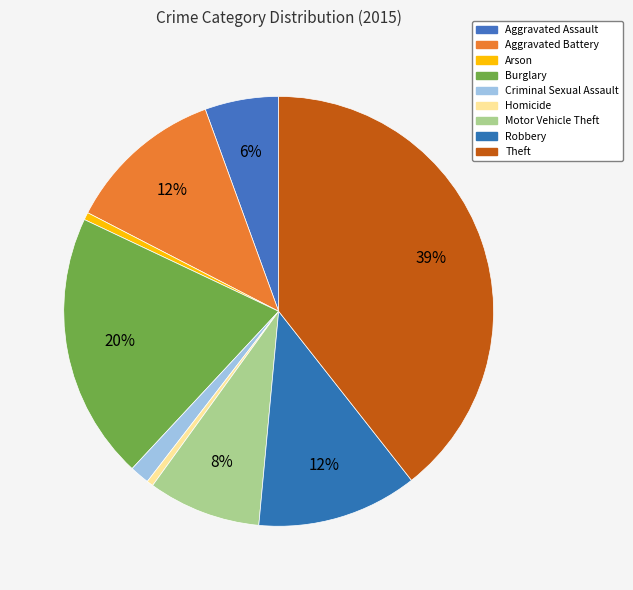

Between Burglary and Criminal Sexual Assault, which is larger?

Burglary